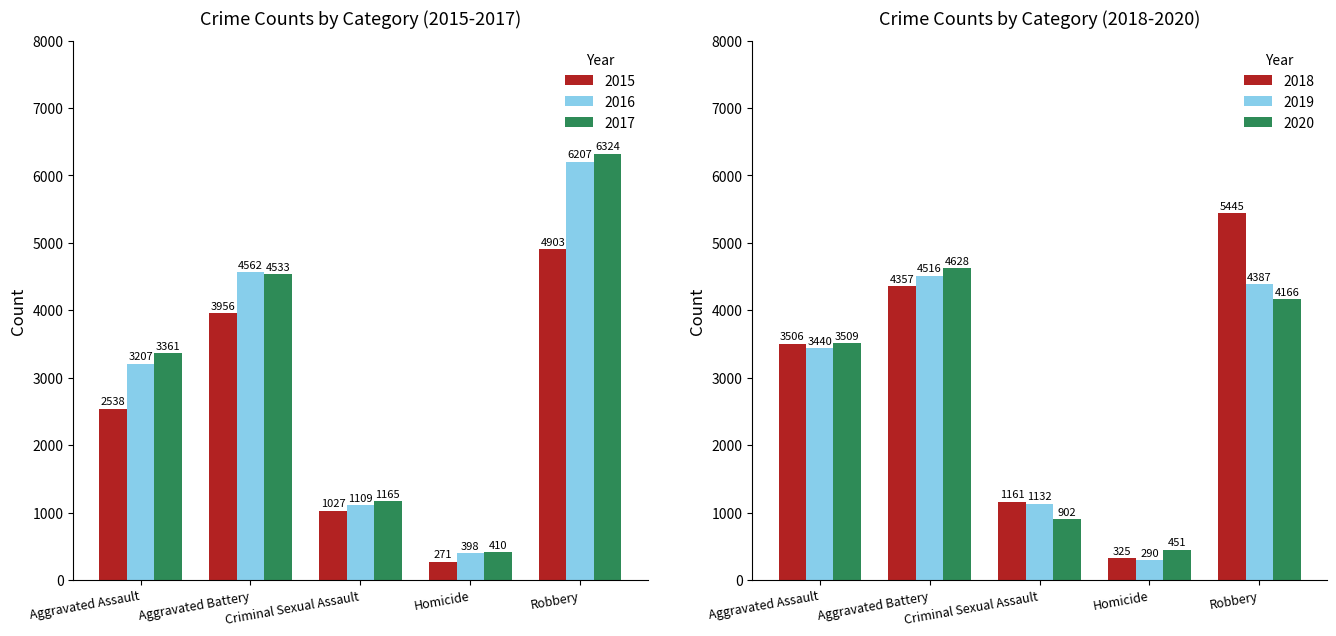

Count the 2020 values in the range 902 to 4166.

3